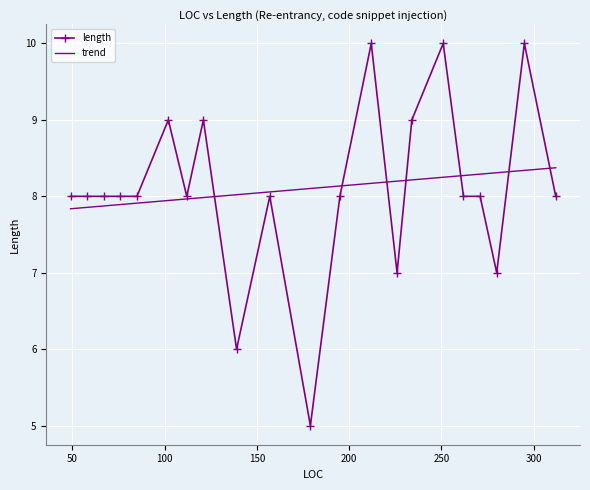

Read the value at 251.

10